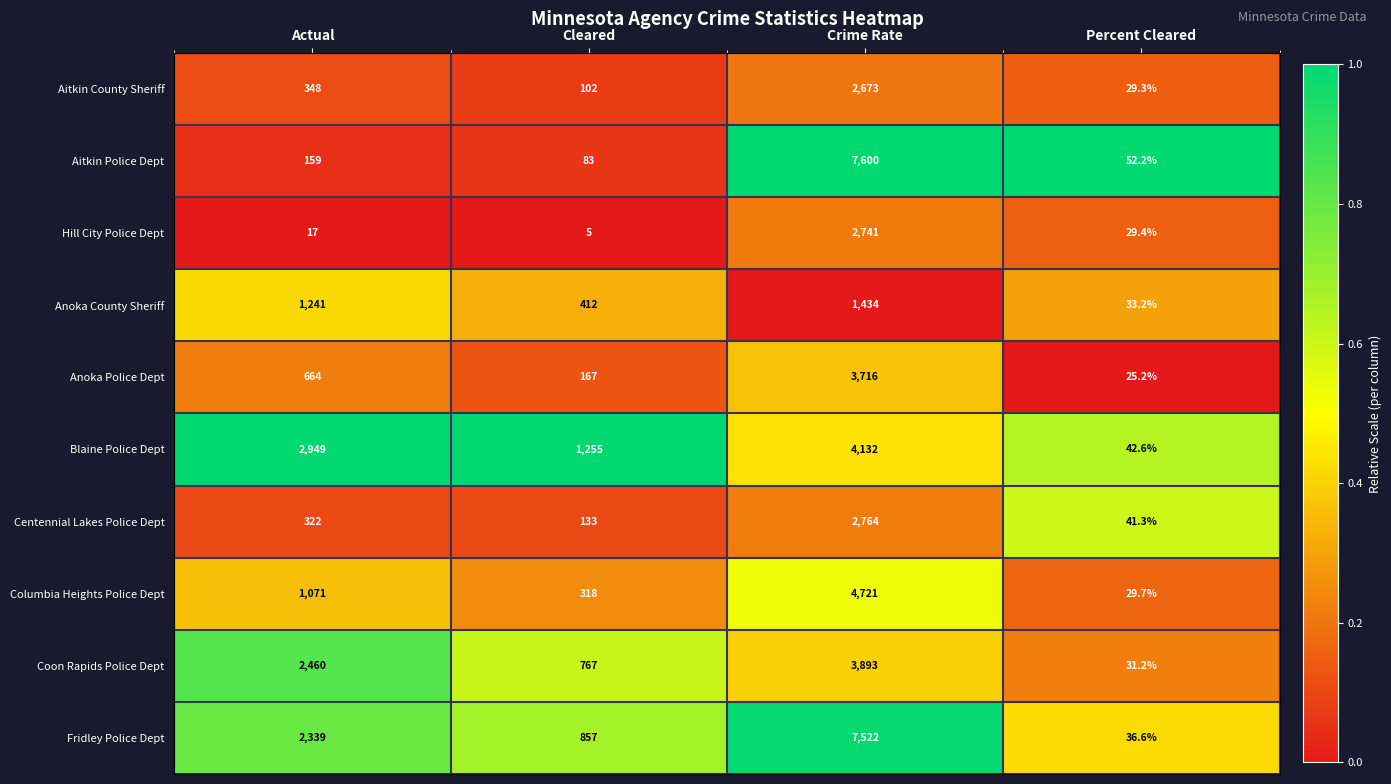

Which series has the widest spread of values?

Aitkin Police Dept